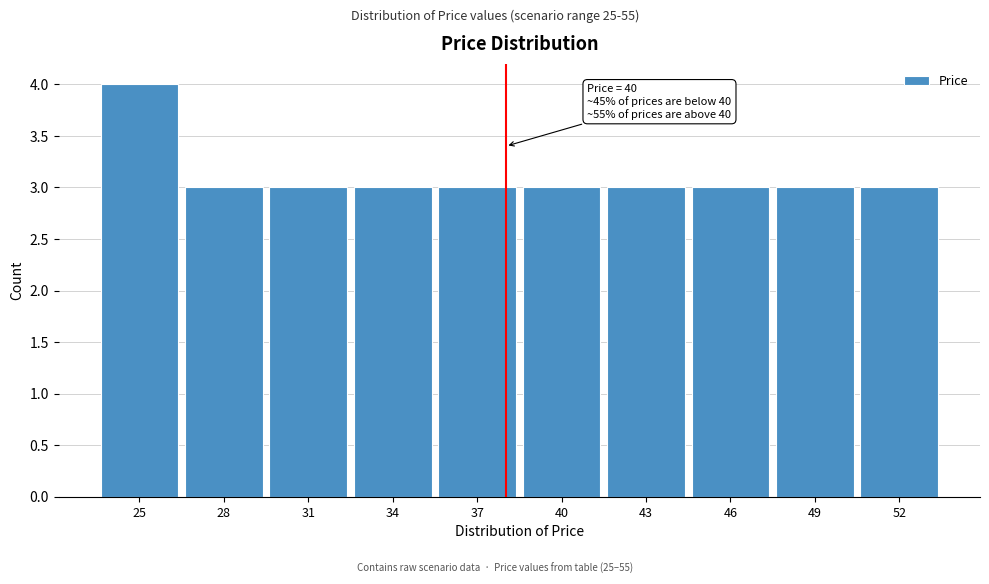

Reading right to left, extract all data points from this chart.

52=3	49=3	46=3	43=3	40=3	37=3	34=3	31=3	28=3	25=4